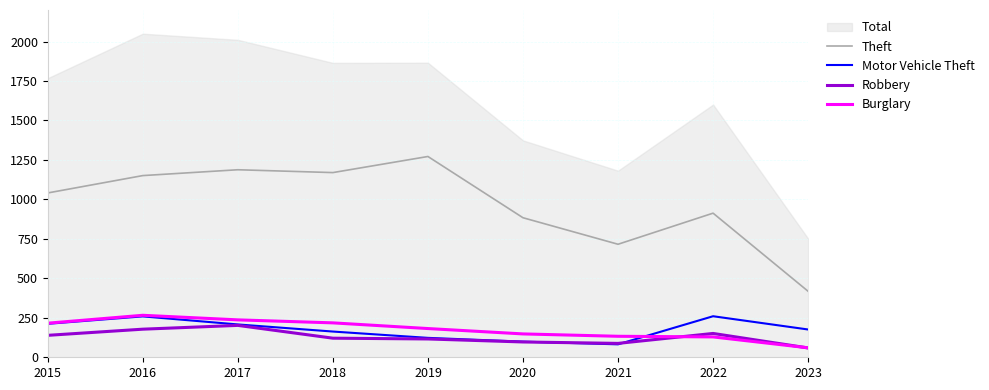

How many lines are shown in the chart?

4